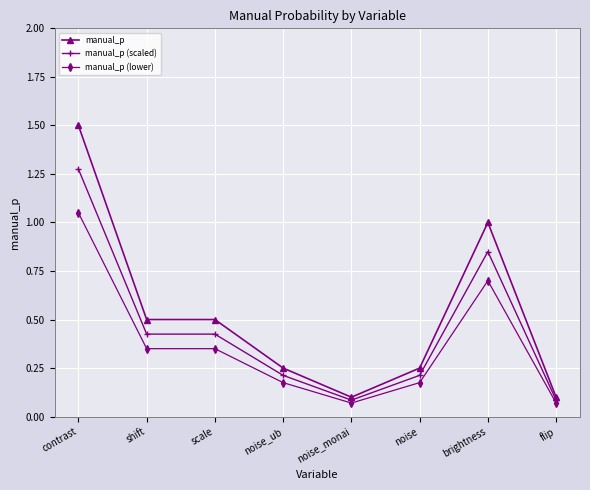

Which series has the largest range (max minus min)?

manual_p